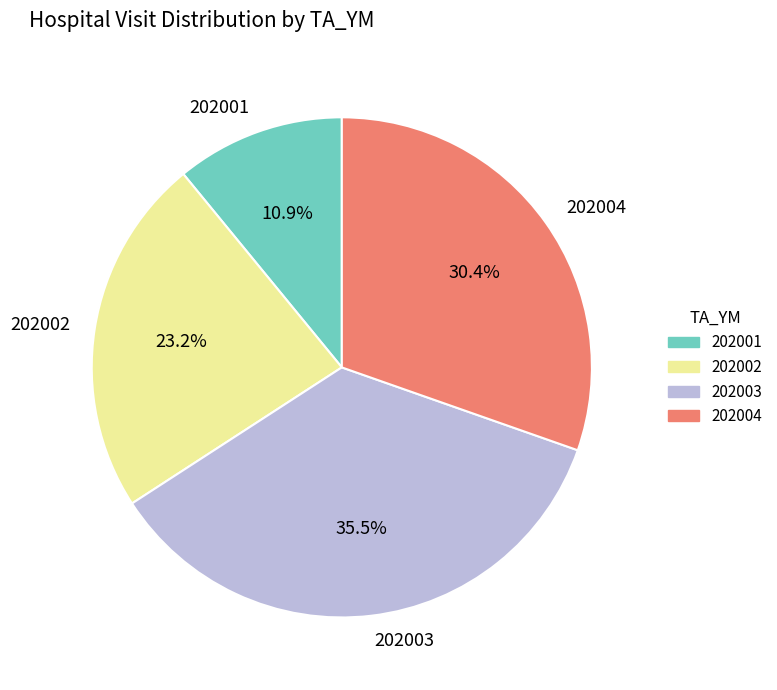

What is the ratio of the value at 202002 to the value at 202001?

2.1